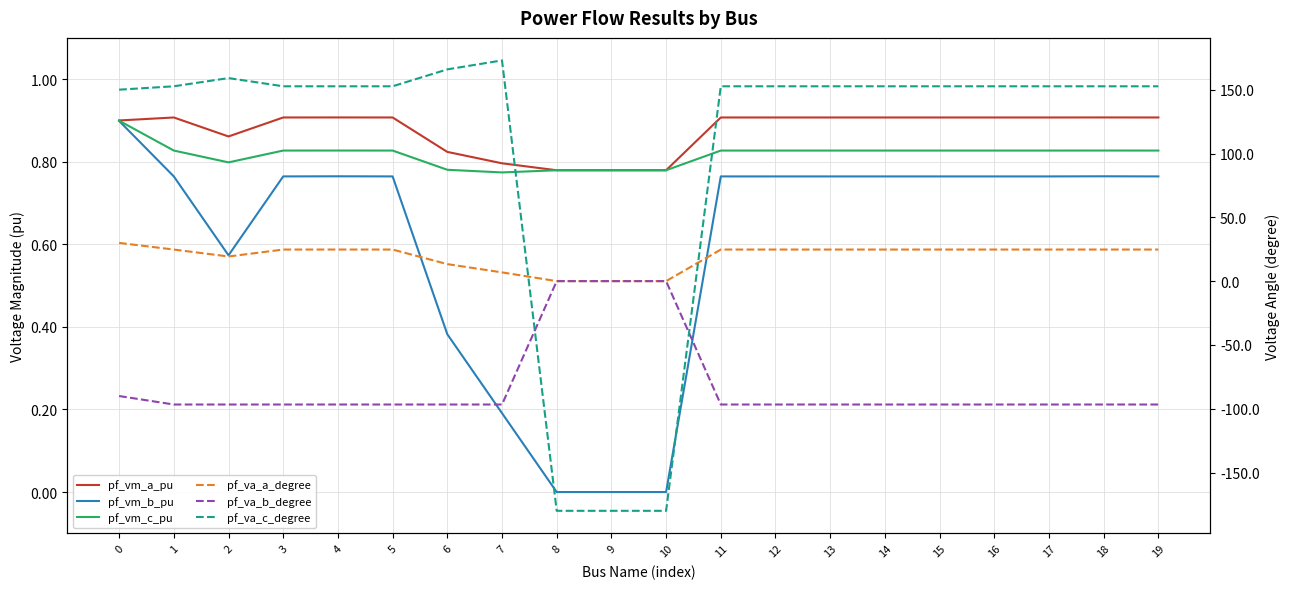

True or false: pf_vm_c_pu has a value of 1.3 at 9.

False